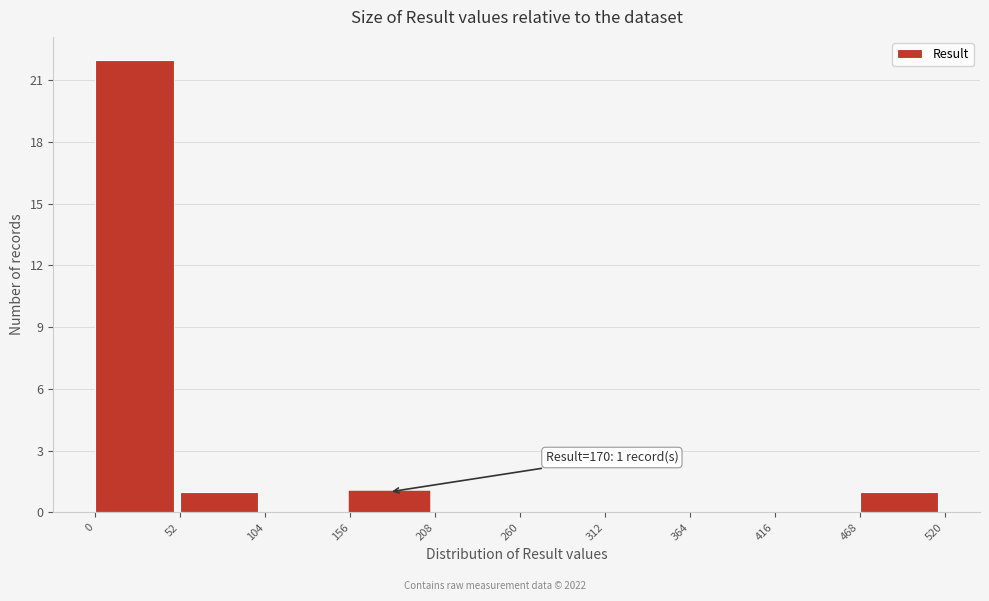

Over which range of the x-axis is the bar tallest?

0 to 52